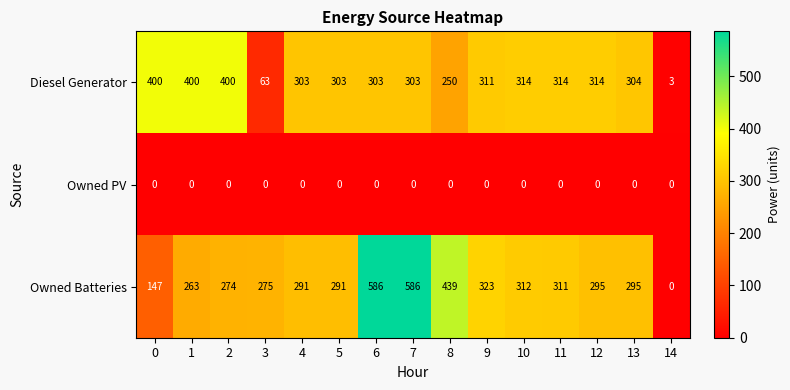

Which series has the largest total across all categories?

Owned Batteries